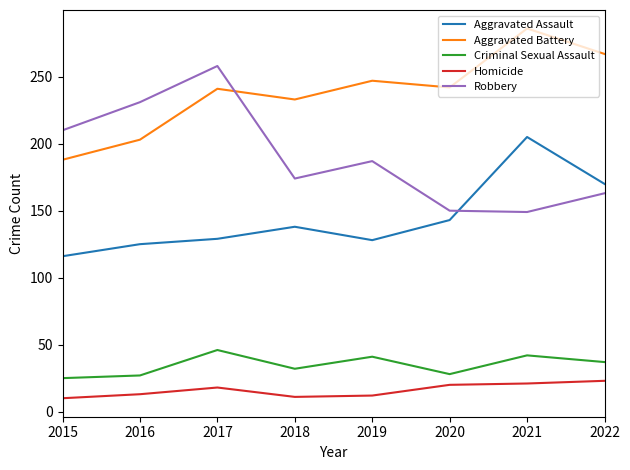

At 2020, list the series in order from smallest to largest.

Homicide, Criminal Sexual Assault, Aggravated Assault, Robbery, Aggravated Battery